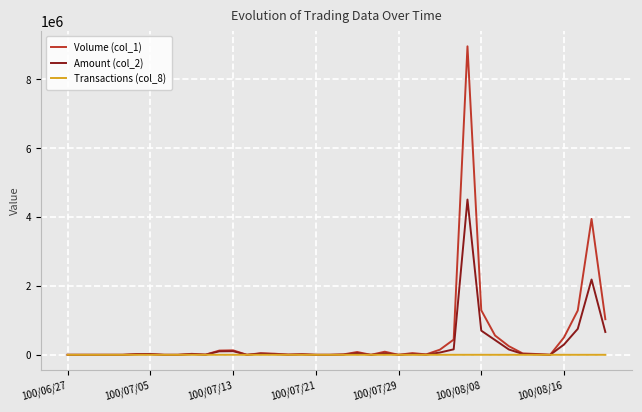

List the series in order of their peak value, lowest first.

Transactions (col_8), Amount (col_2), Volume (col_1)